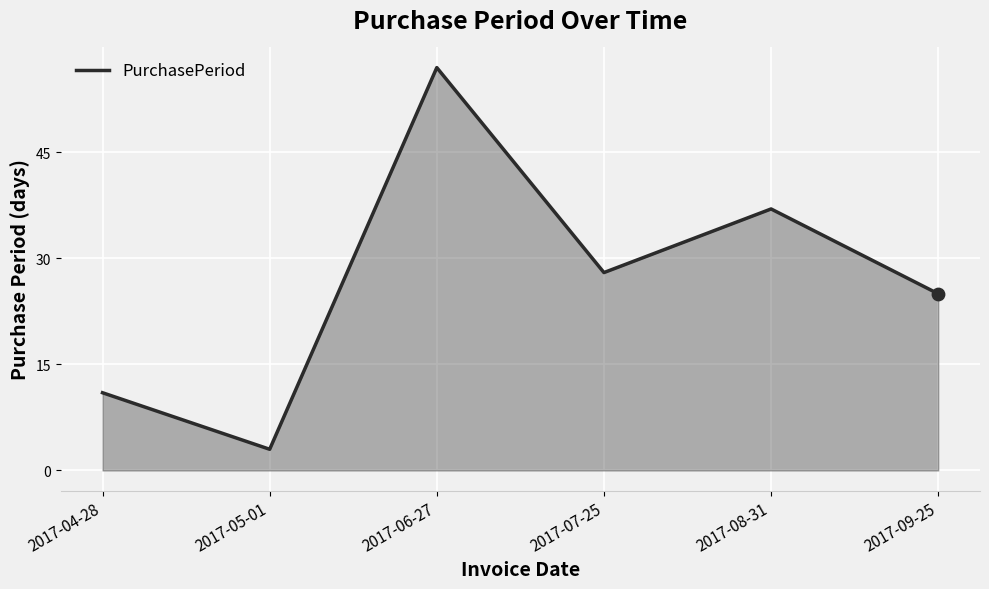

What is the change in value from 2017-07-25 to 2017-09-25?

-3